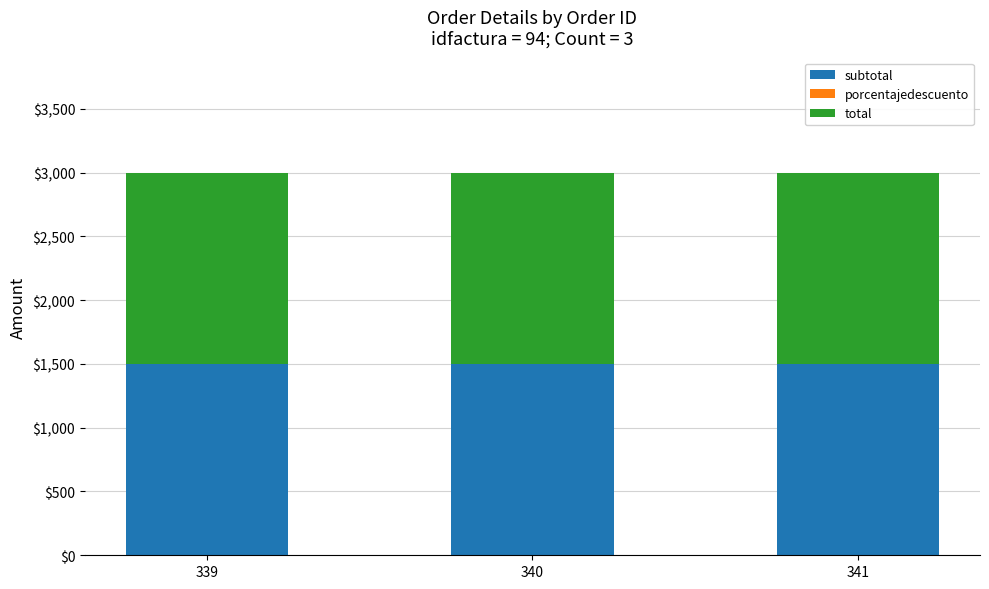

Count the number of categories in the chart.

3